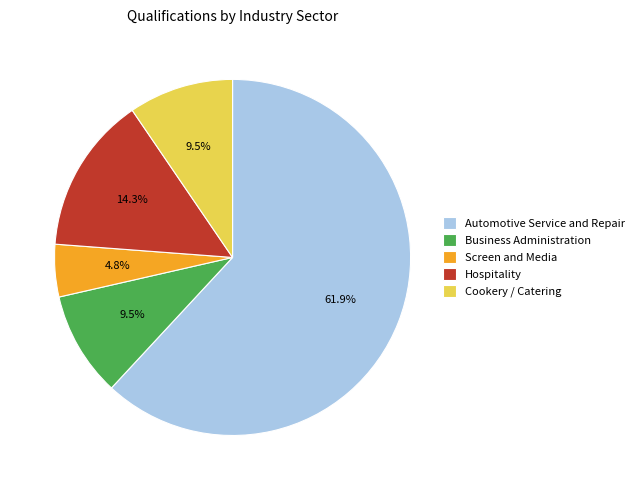

Count the number of slices in the pie.

5